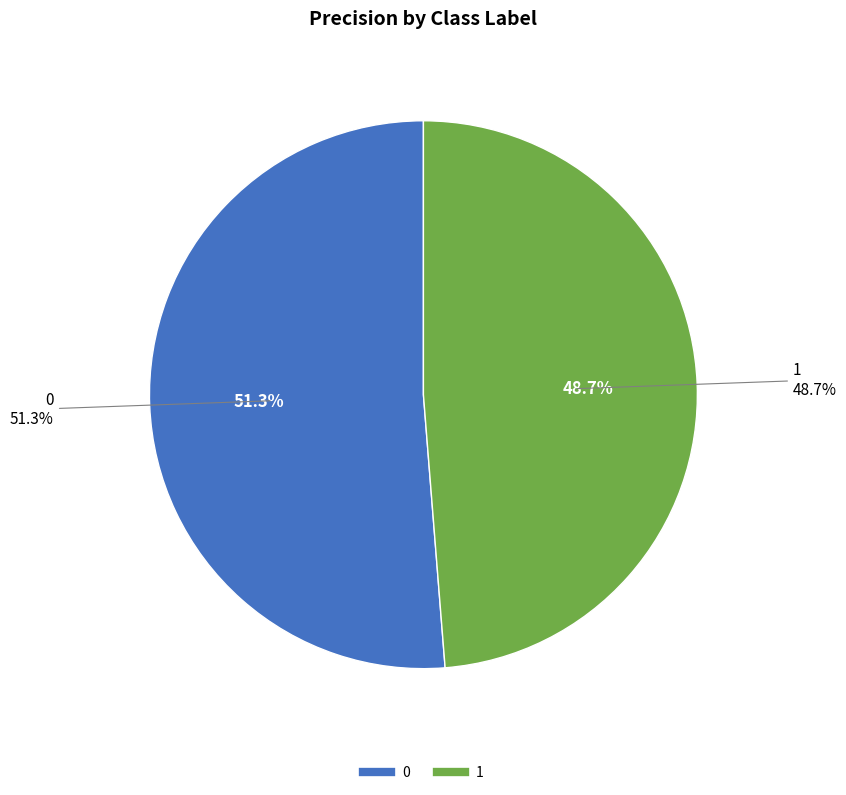

Is there a majority slice in this chart?

Yes